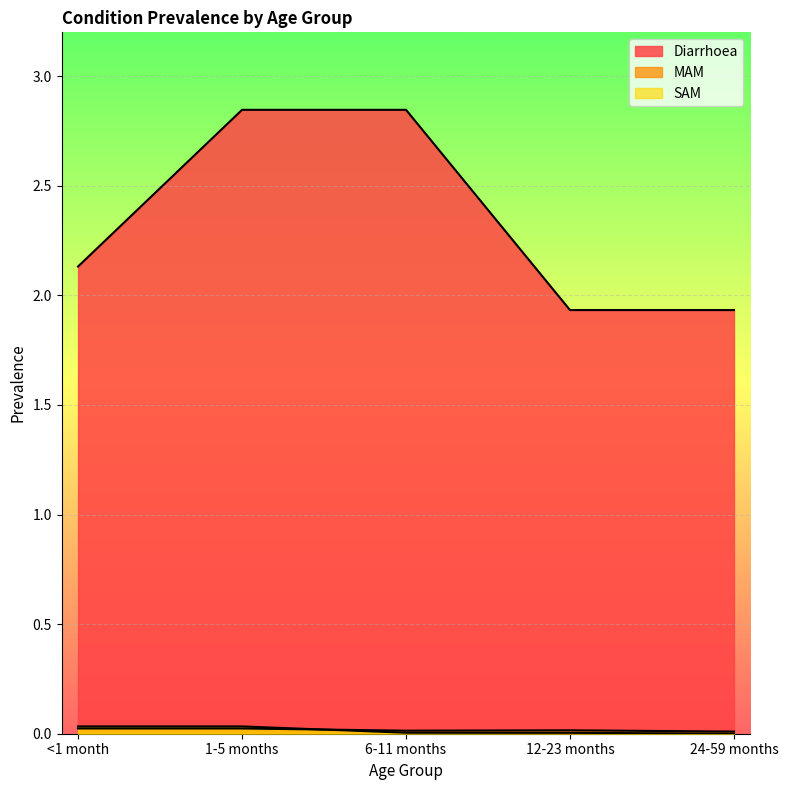

Where is Diarrhoea nearest to the value 2?

12-23 months